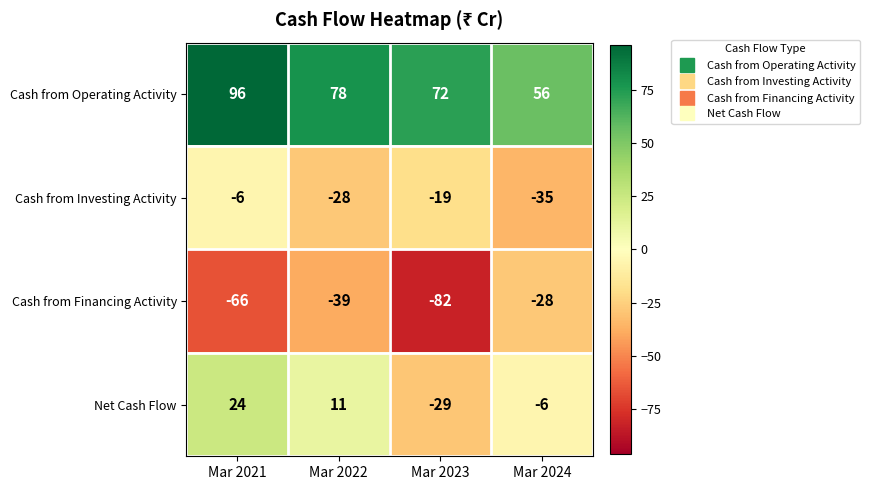

At which category is the sum across all series the highest?

Mar 2021